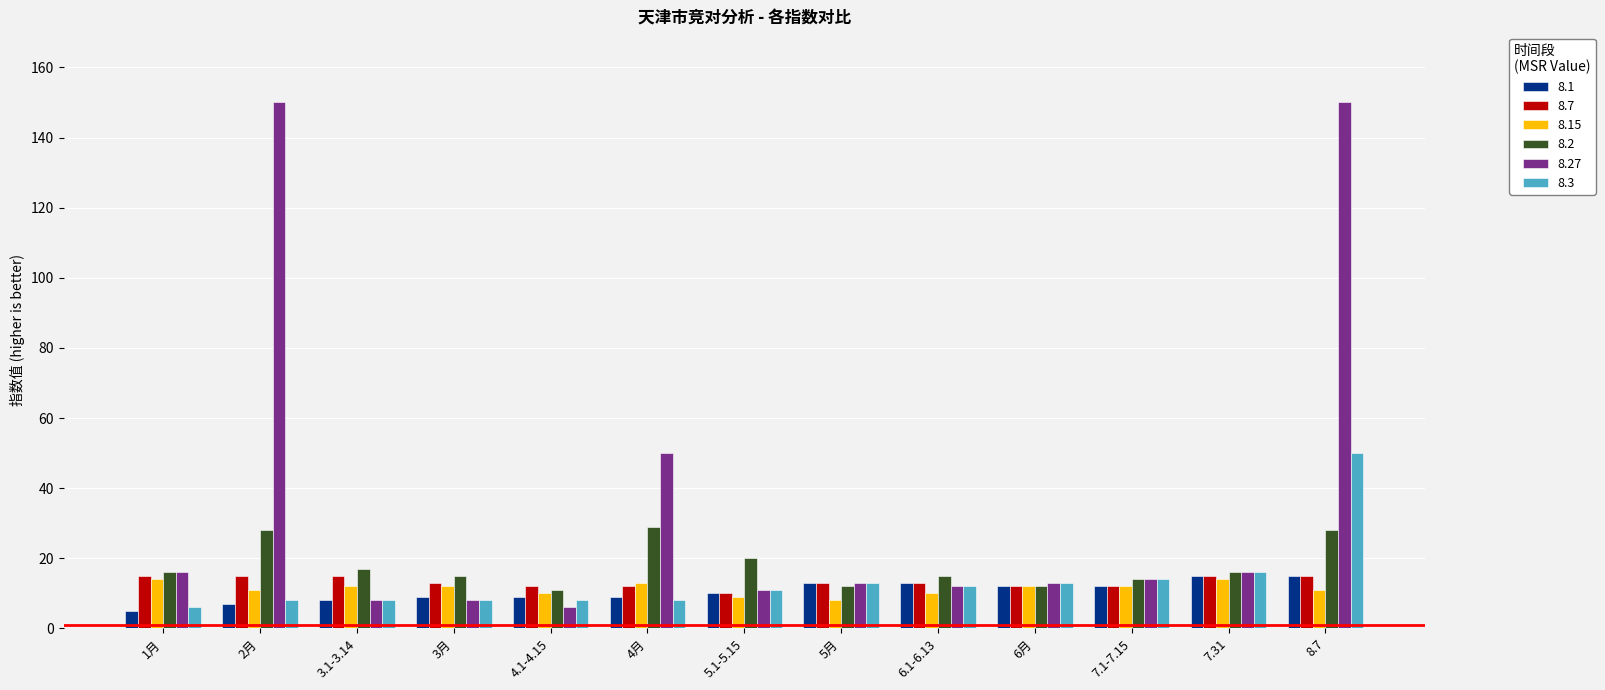

What are all the series names shown in the legend?

8.1, 8.7, 8.15, 8.2, 8.27, 8.3